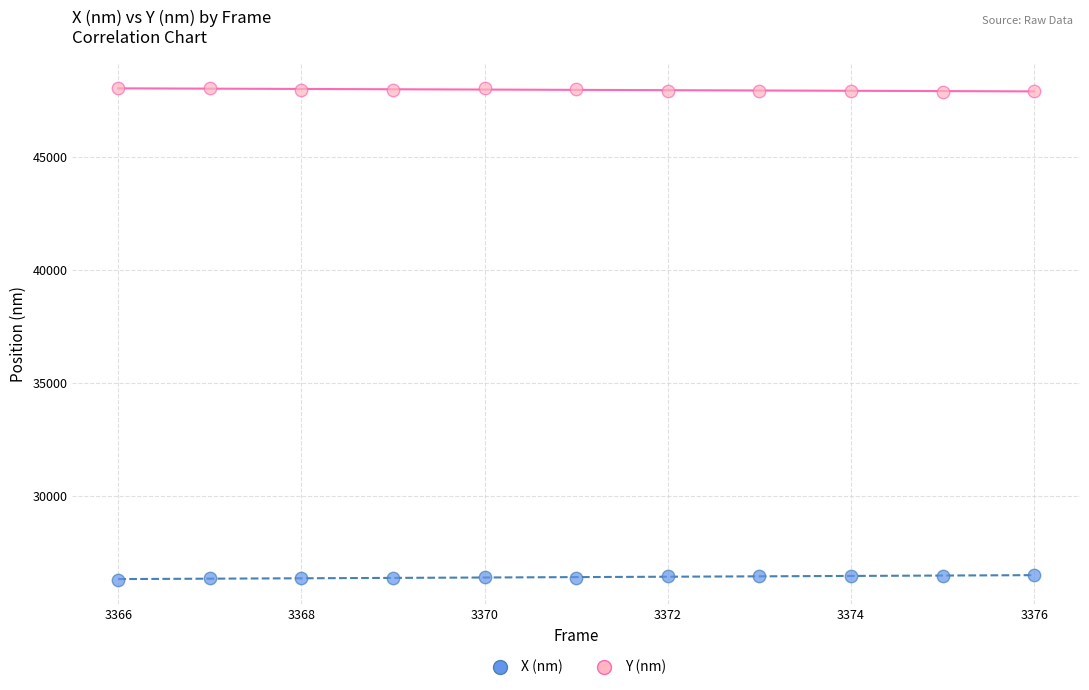

Which series reaches the maximum Y coordinate?

Y (nm)